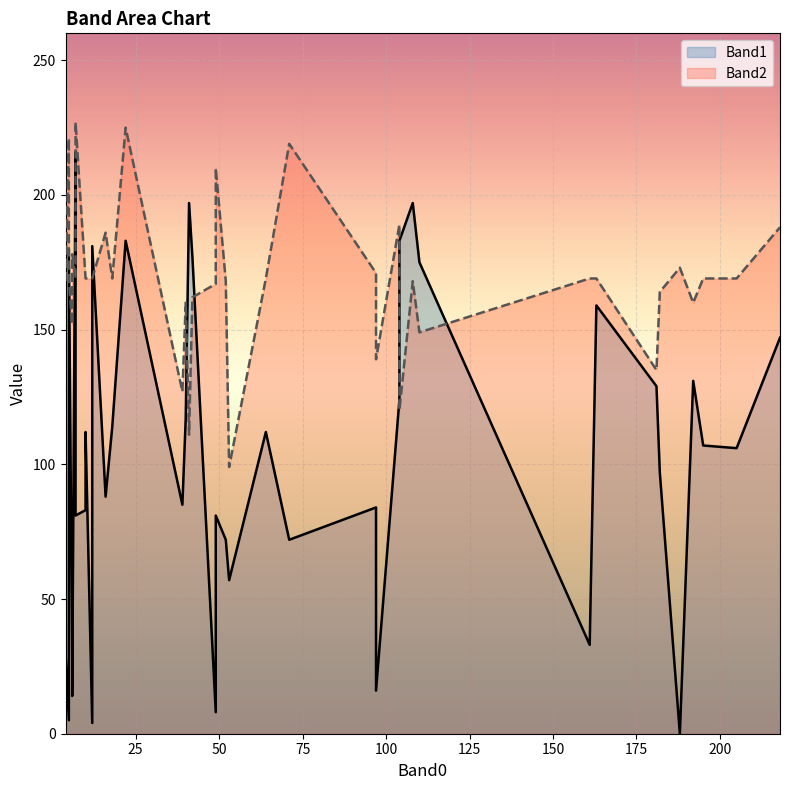

How many distinct data groups are displayed?

2